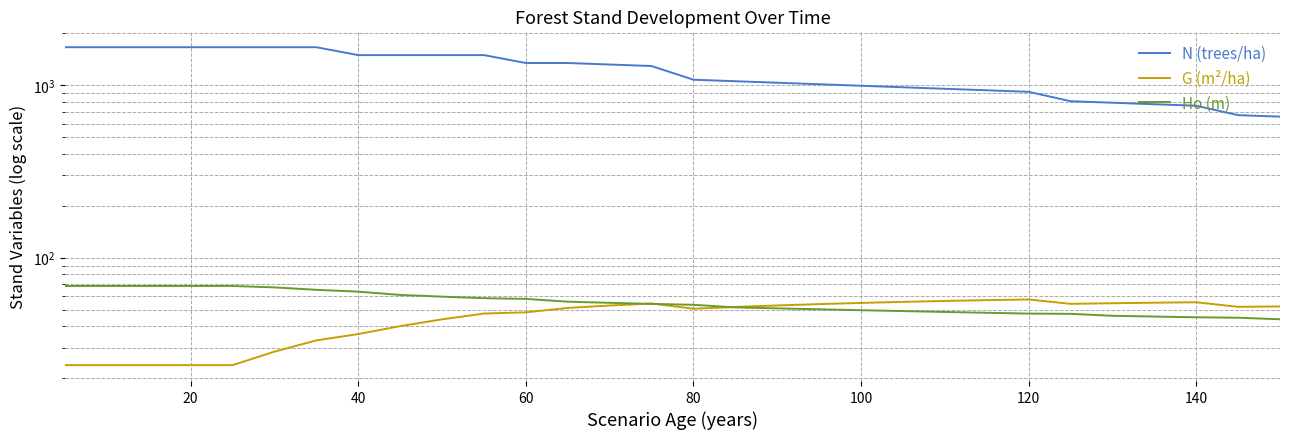

What is the sum of all Ho (m) values?

1658.8